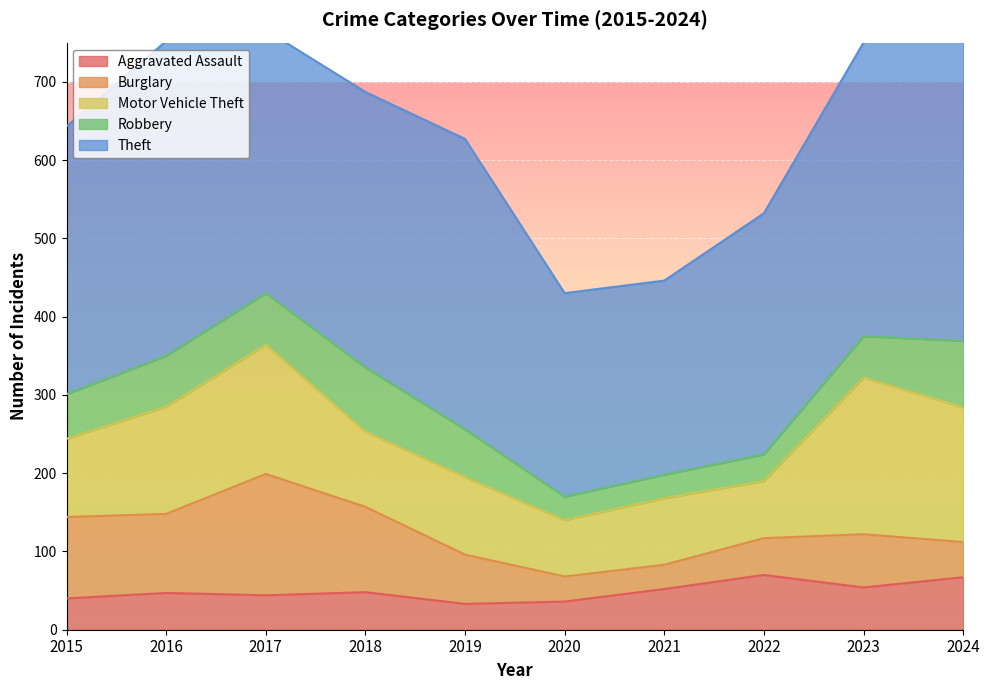

How many lines are shown in the chart?

5